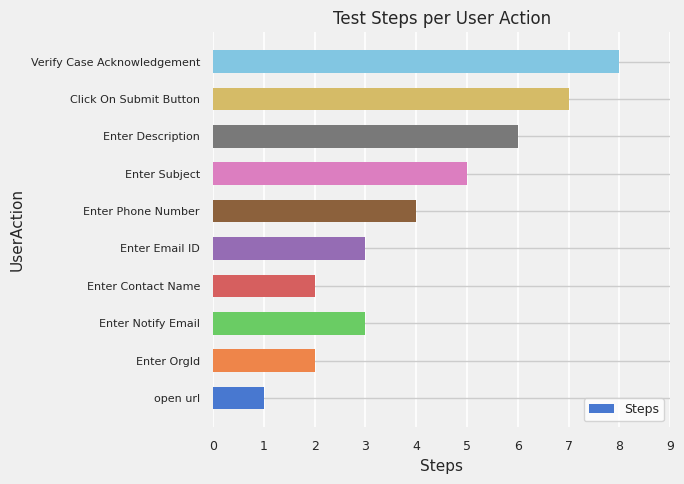

How many data points are less than 4?

5